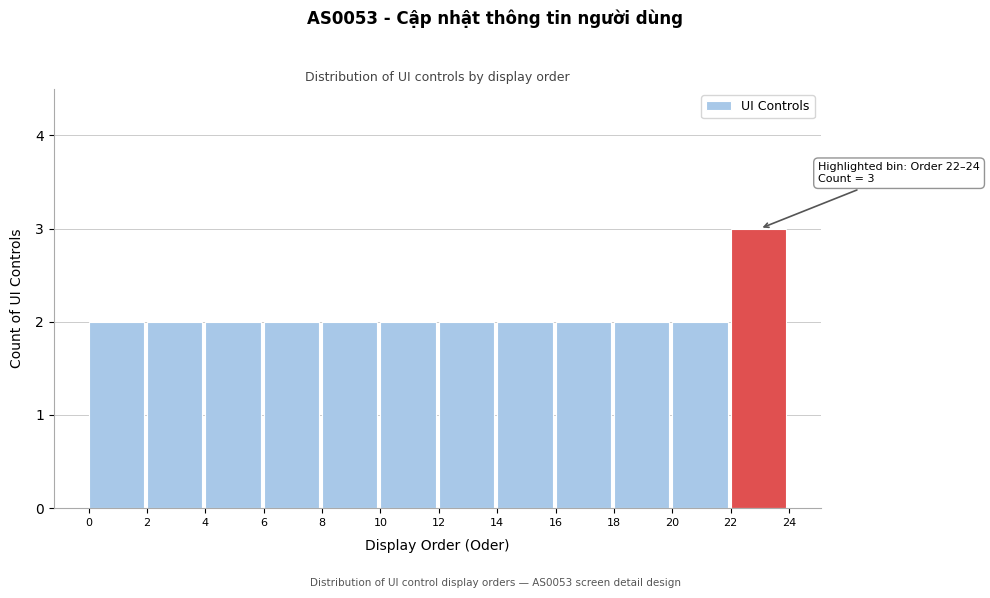

Which range on the x-axis has the tallest bar?

22 to 24